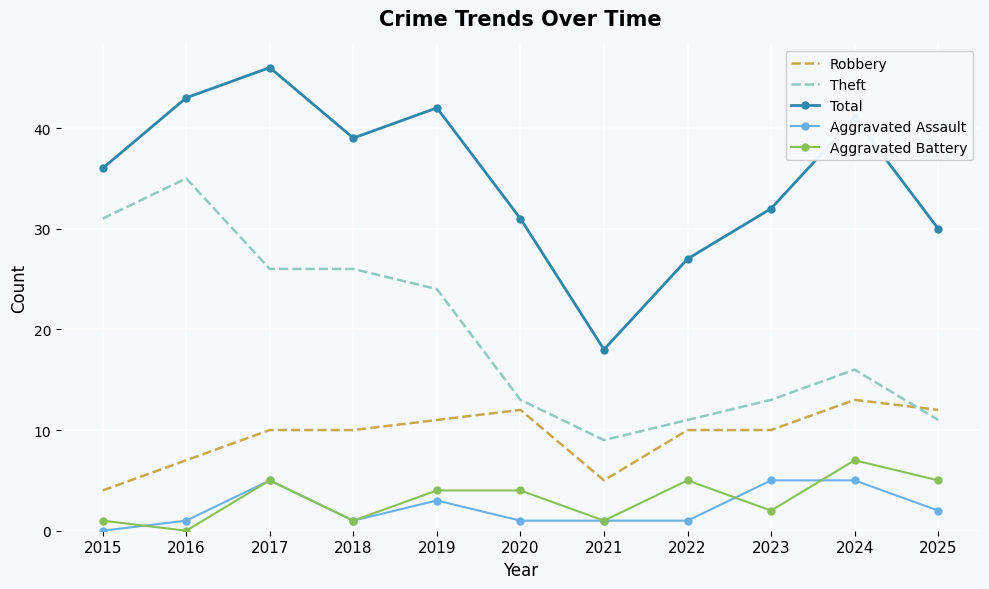

What is the maximum value shown in the chart?

46